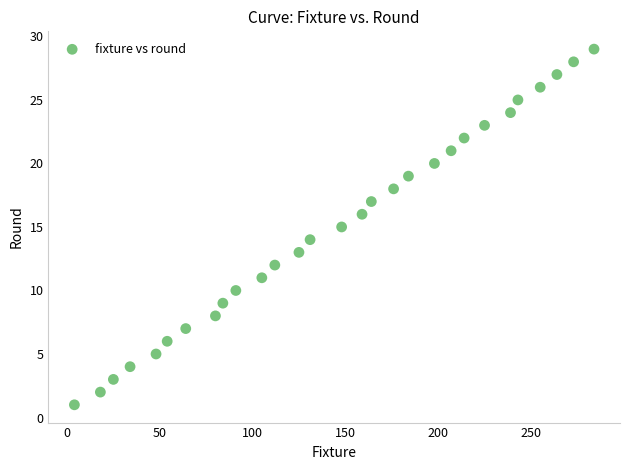

What is the range of Y values (max minus min)?

28